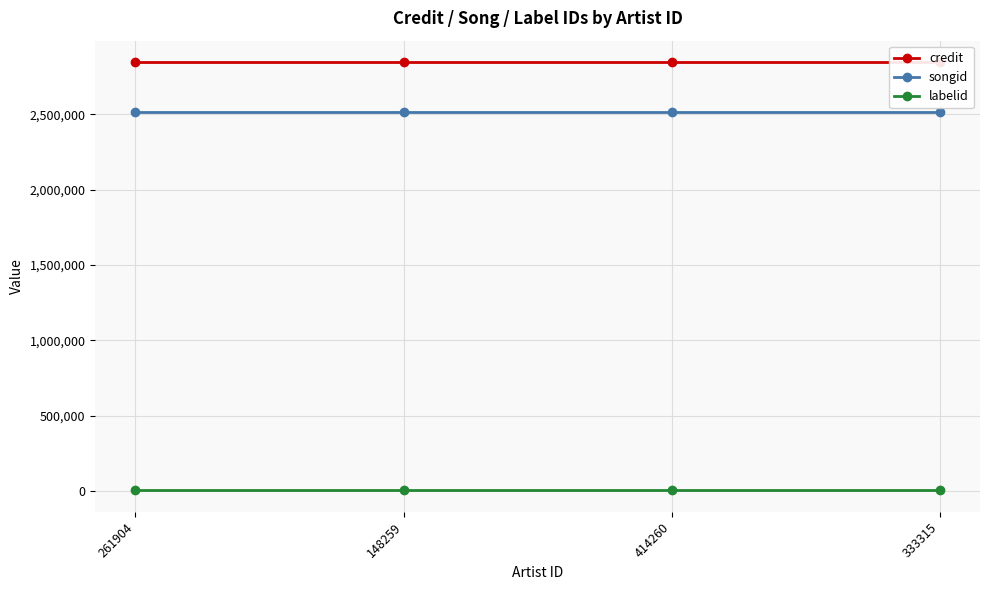

What is the label of the 1st point from the left?

261904